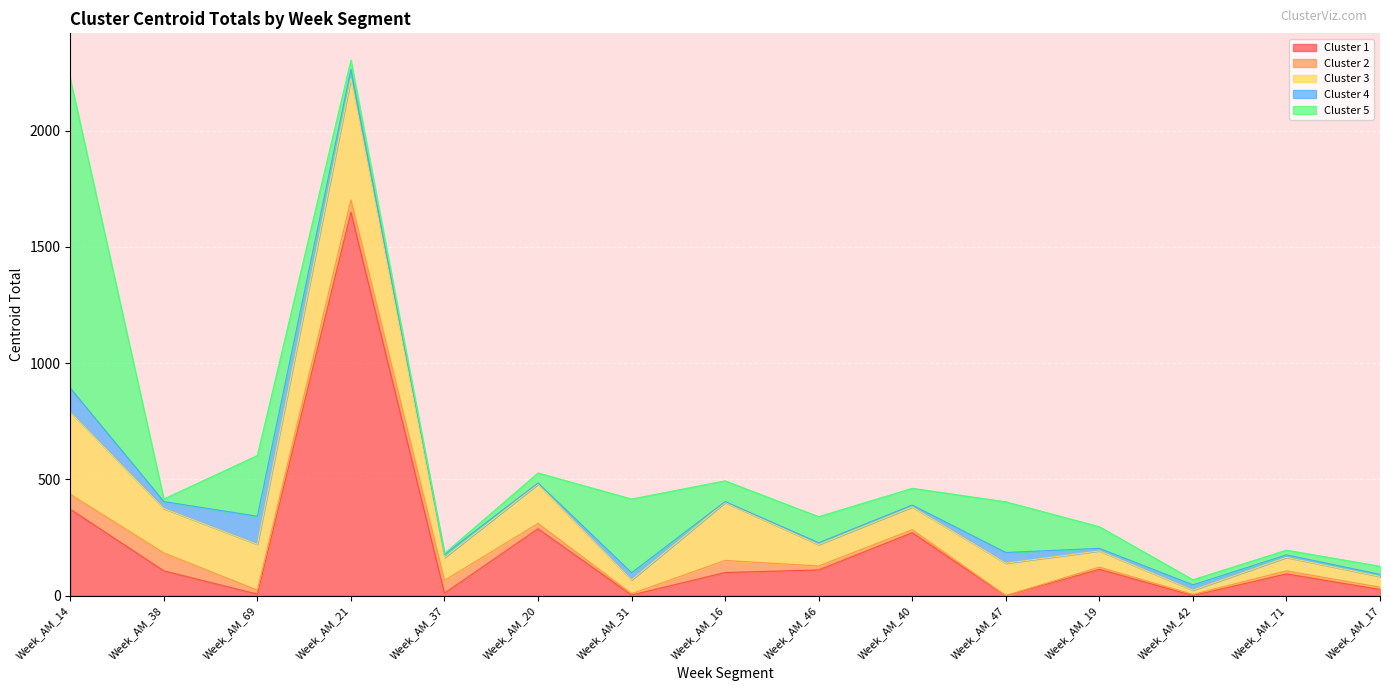

Is it true that Cluster 2 equals 9 at Week_AM_31?

False